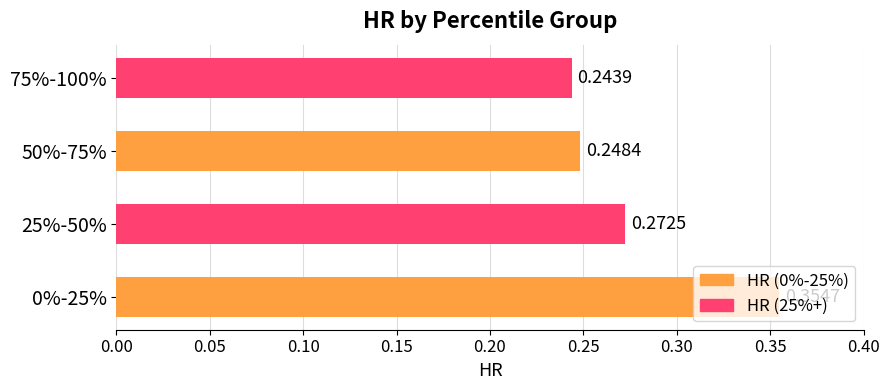

How many series are shown in this chart?

1